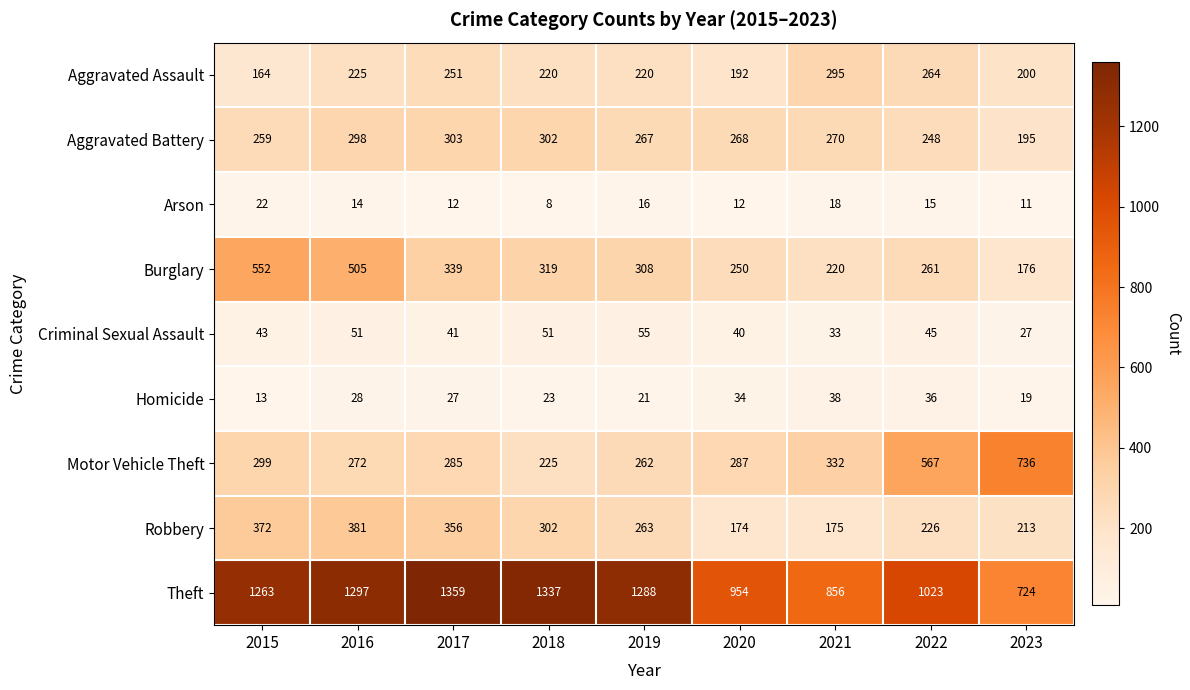

What is the difference between the maximum and minimum values in the Burglary series?

376